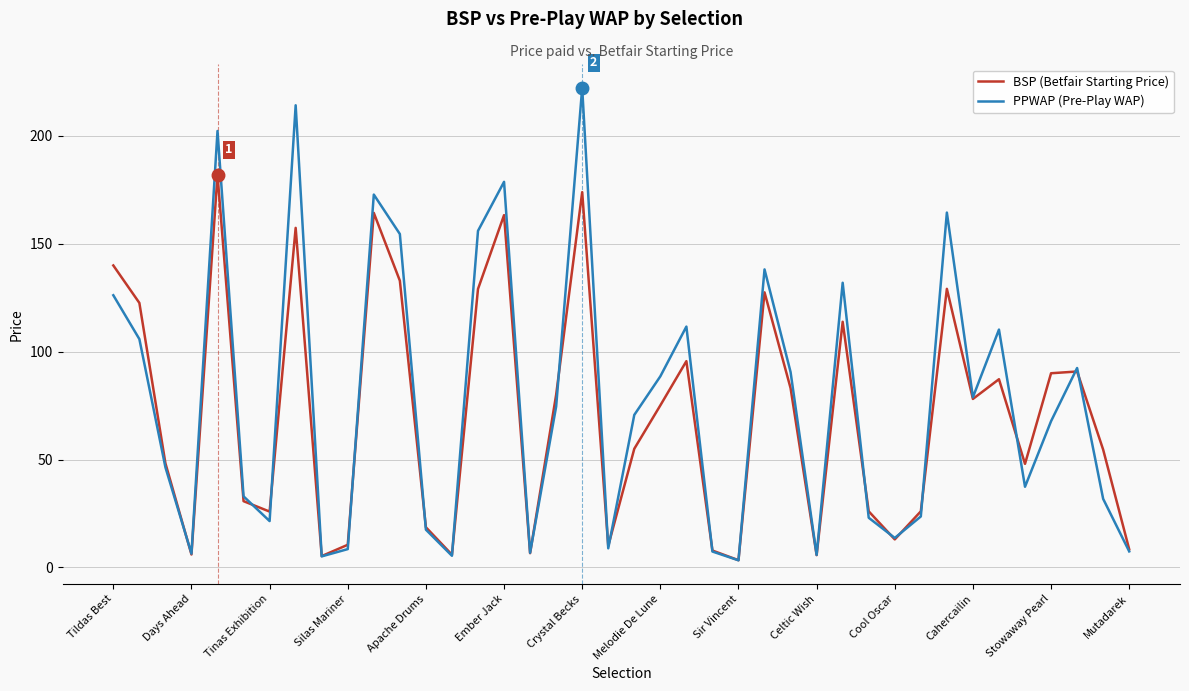

What is the highest value of the BSP (Betfair Starting Price) series?

182.0